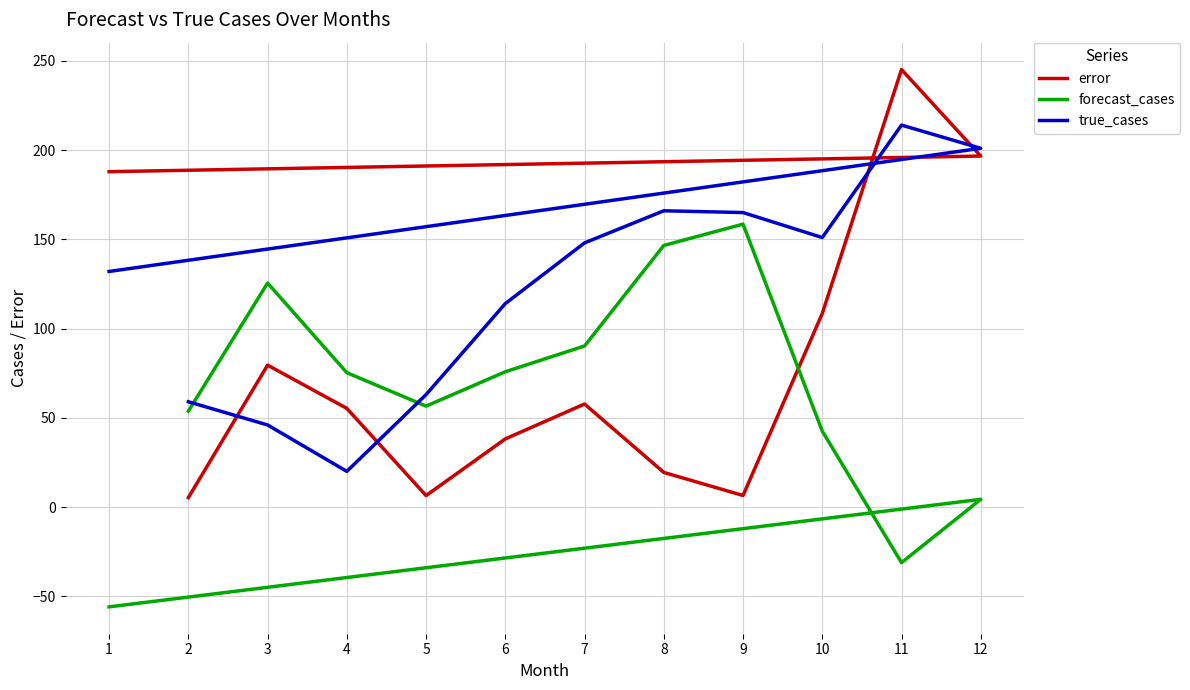

What is the difference between the error values at 7 and 10?

50.7